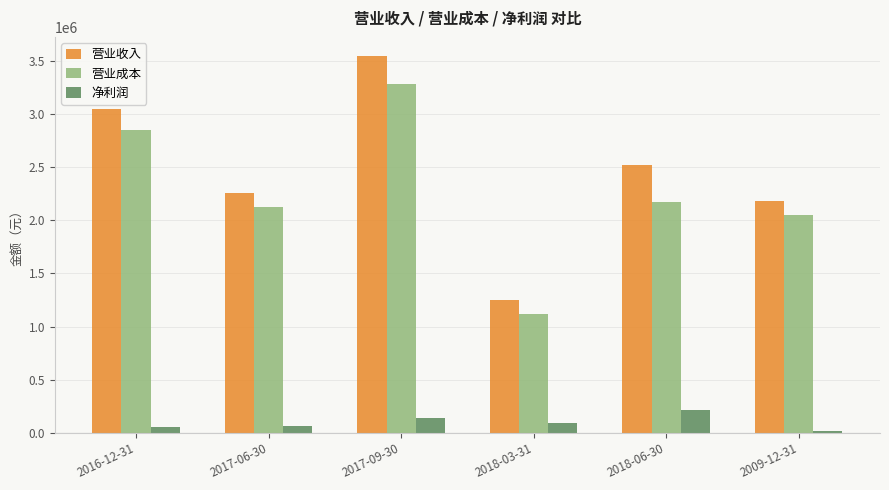

What is the sum of the 营业收入 values at 2016-12-31 and 2018-03-31?

4296607.9